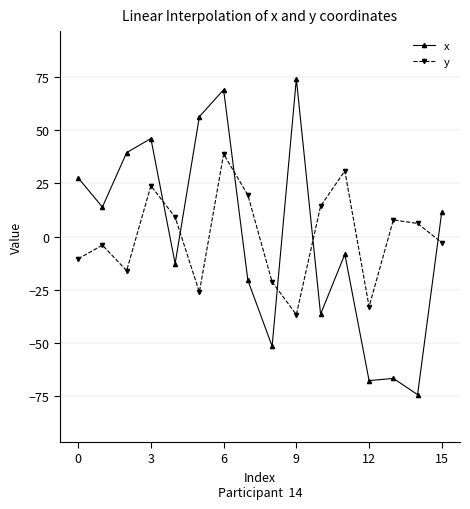

Is this an area chart (filled region under the line)?

No